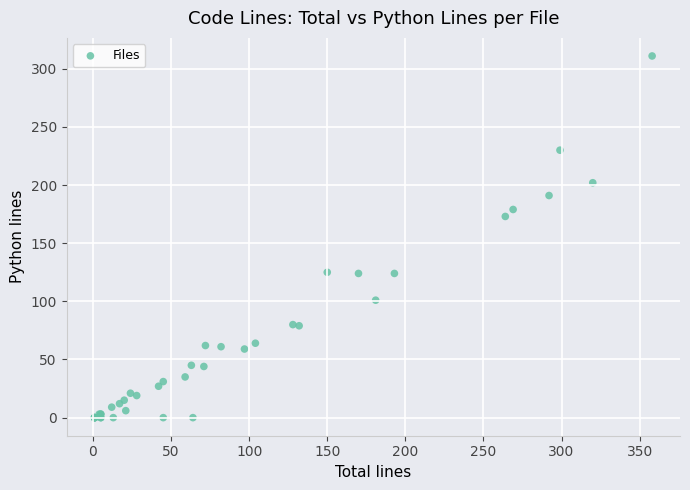

What Y value in the scatter plot is closest to 155?

173